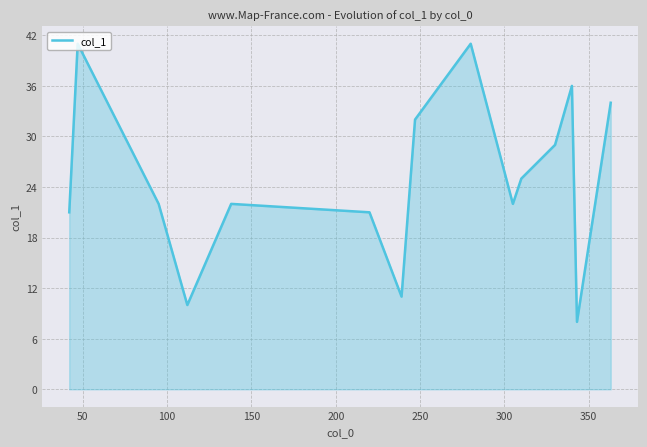

What is the smallest value displayed?

8